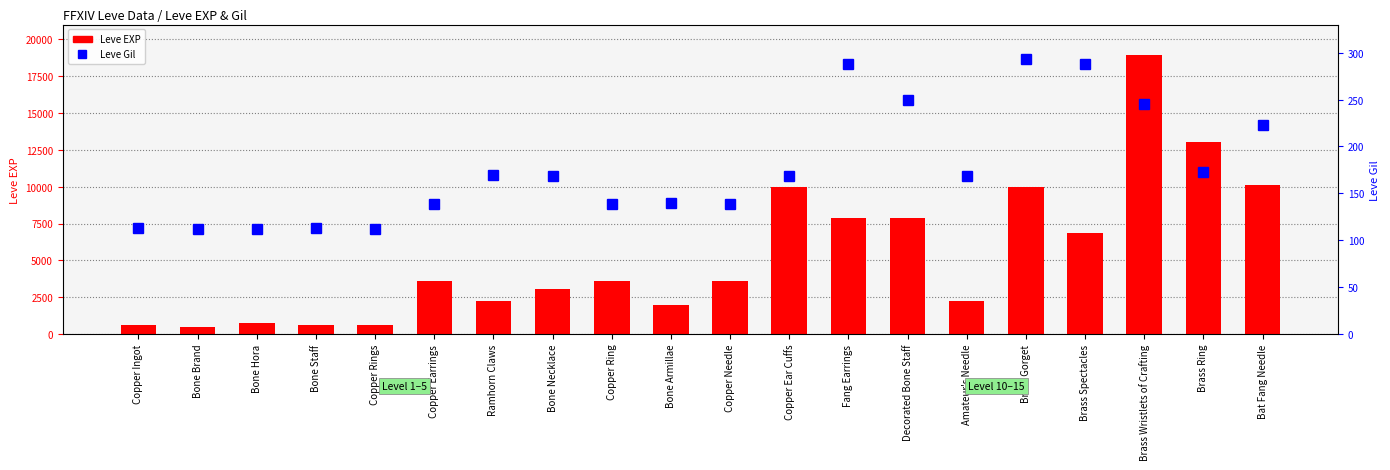

Rank the series by their average value, from lowest to highest.

Leve Gil, Leve EXP